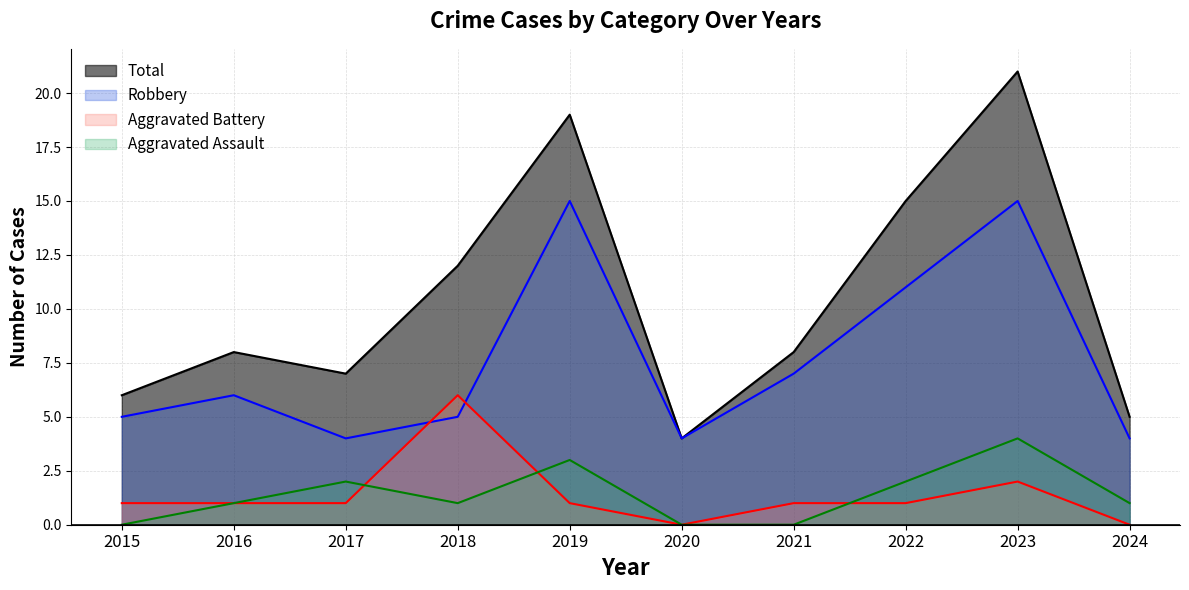

How many interior local peaks does the Total series have?

3